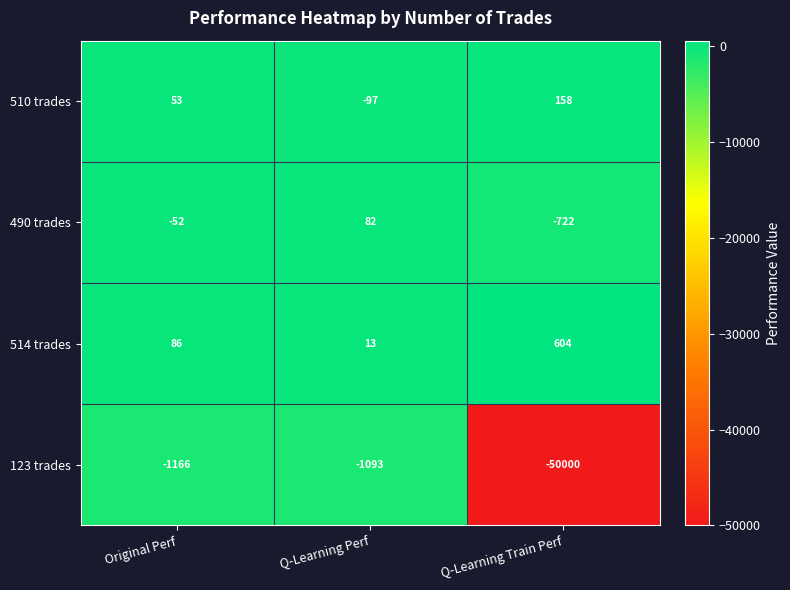

Where is 490 trades nearest to the value -320?

Original Perf